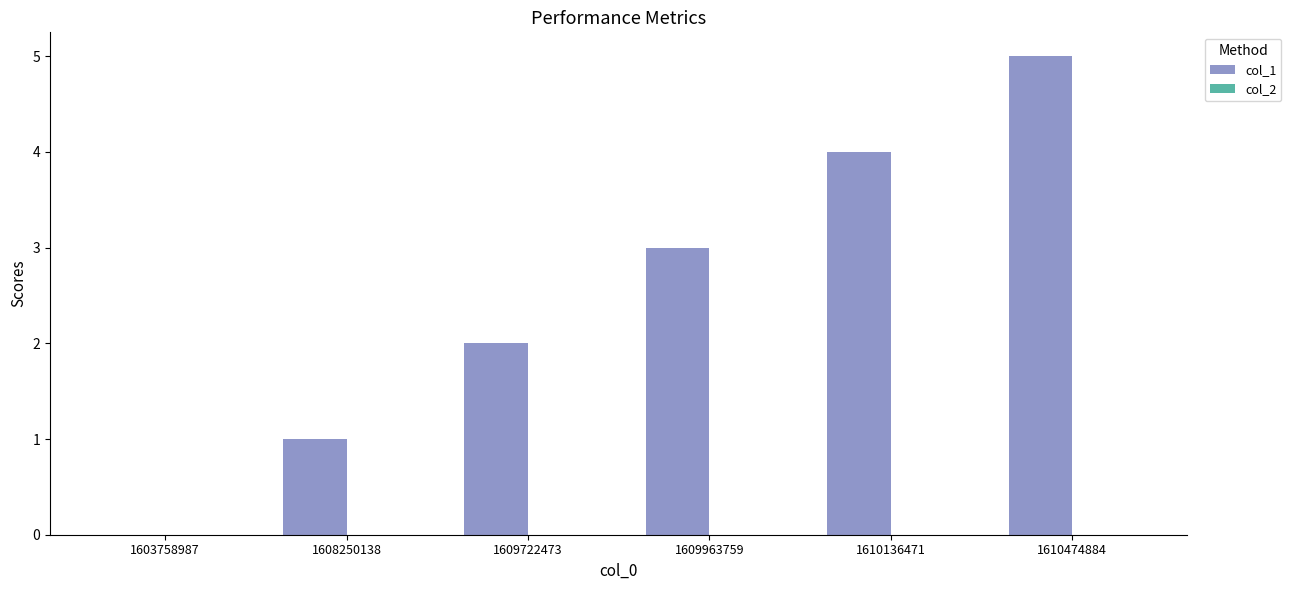

What is the sum of all values?

15